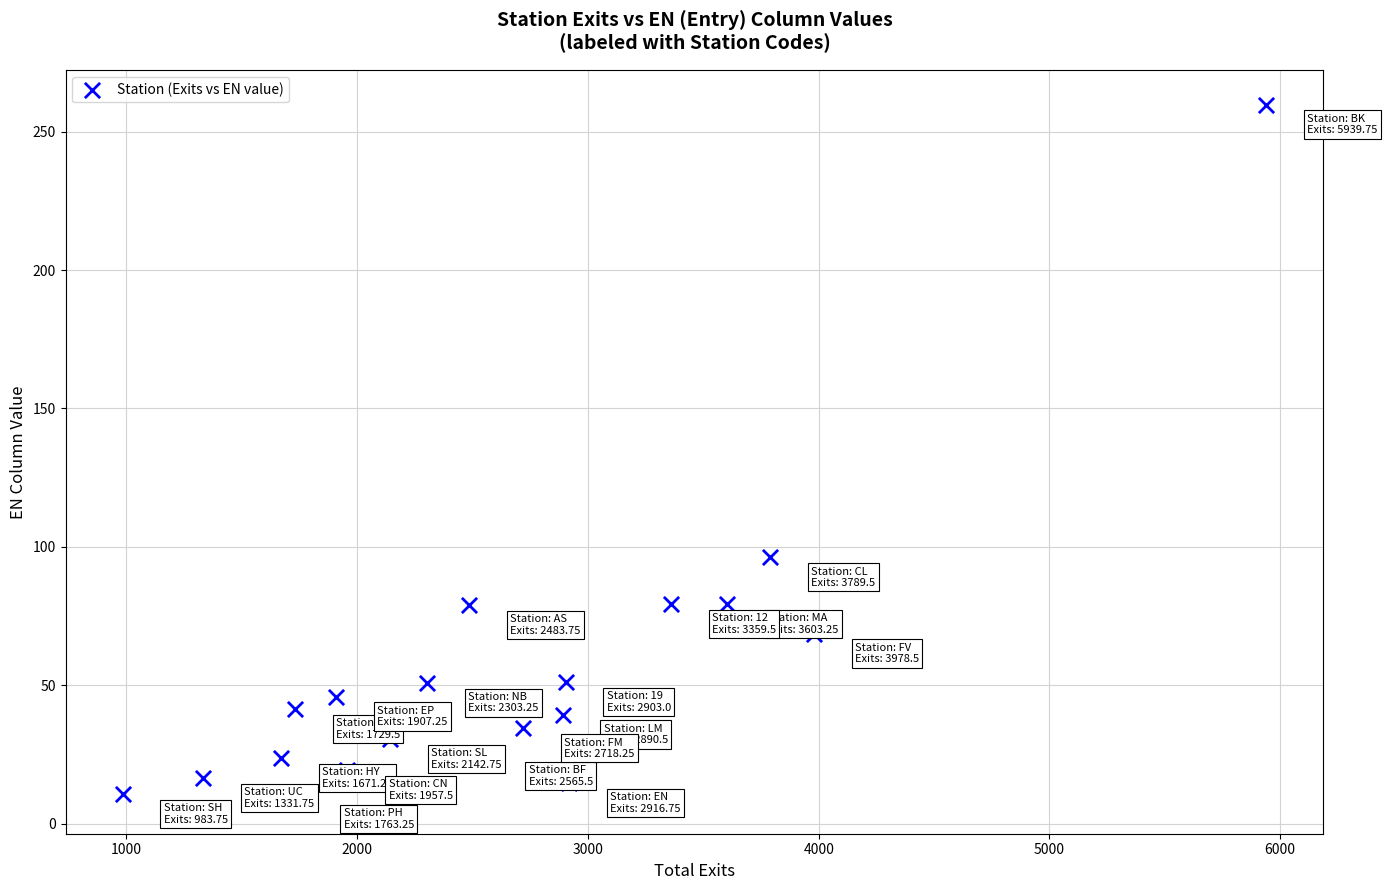

What is the range of X values (max minus min)?

4956.0